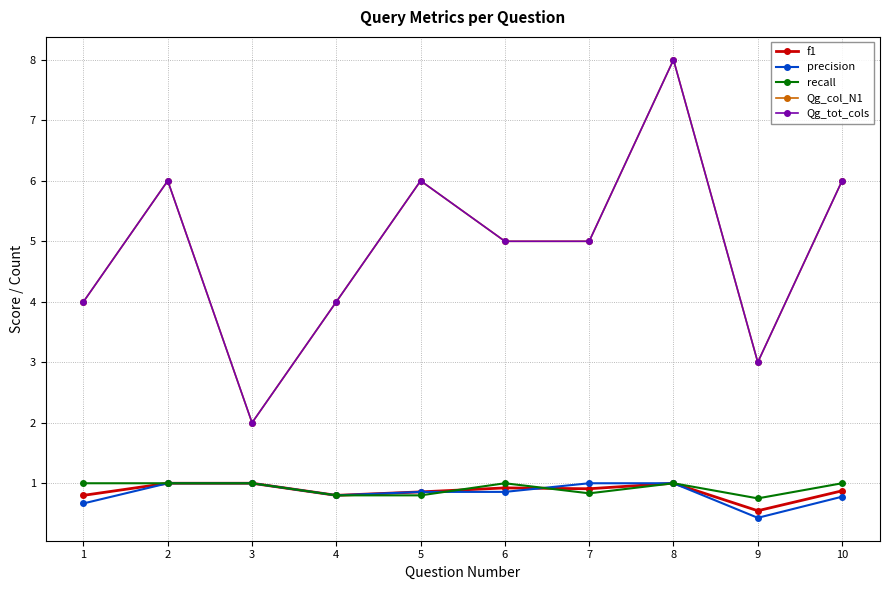

Which label corresponds to the largest value in the chart?

8